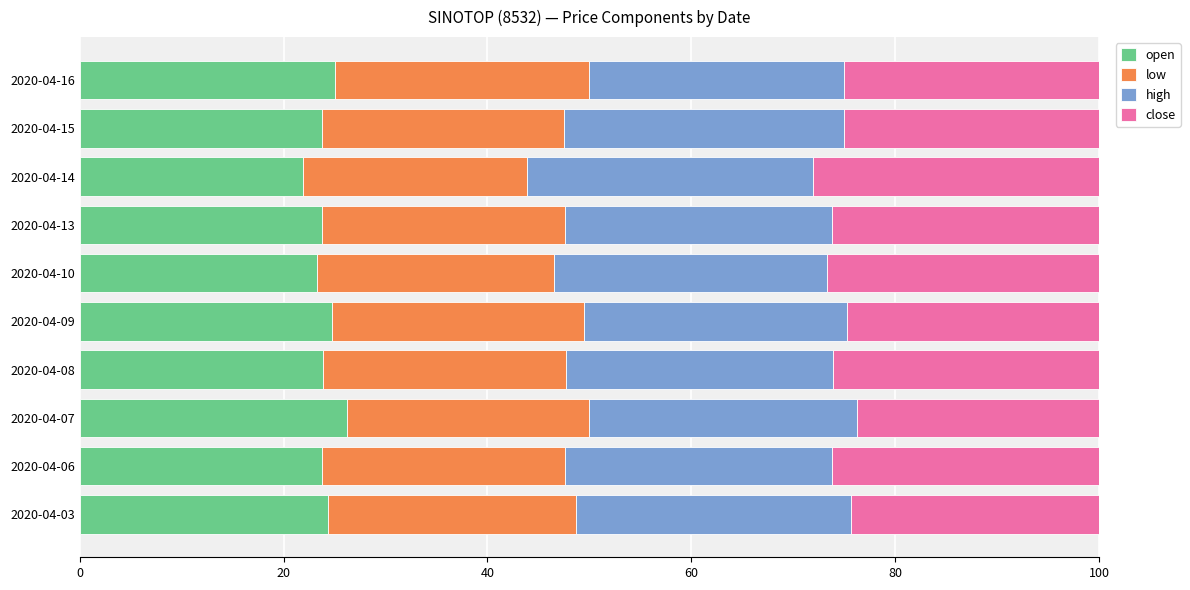

Count the number of categories in the chart.

10